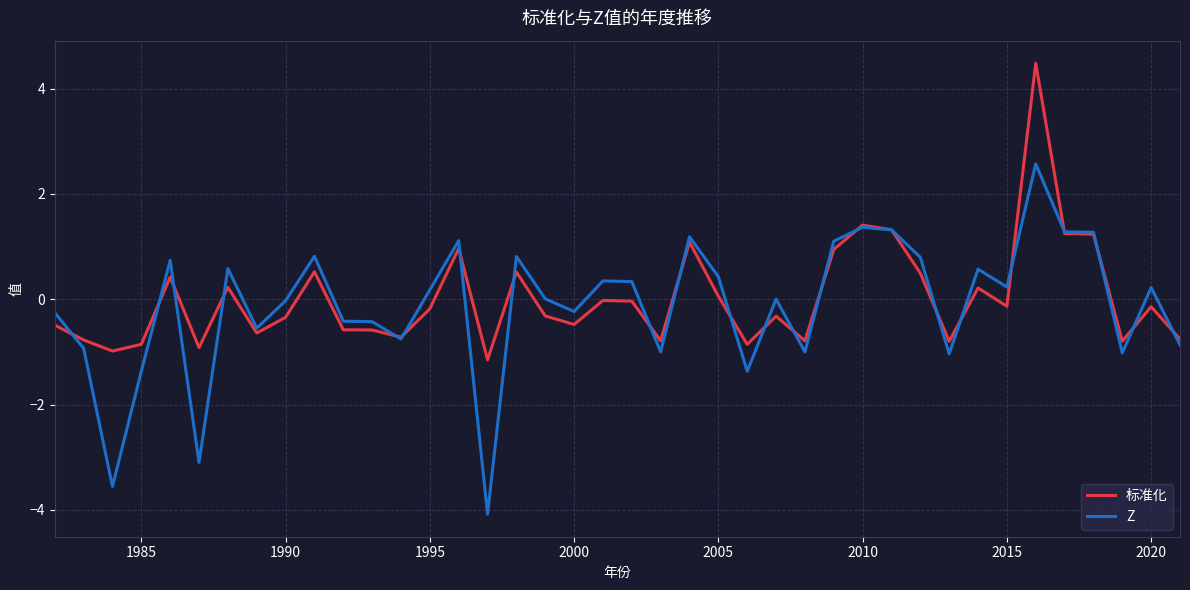

Which series ends up on top after the final intersection of 标准化 and Z?

标准化